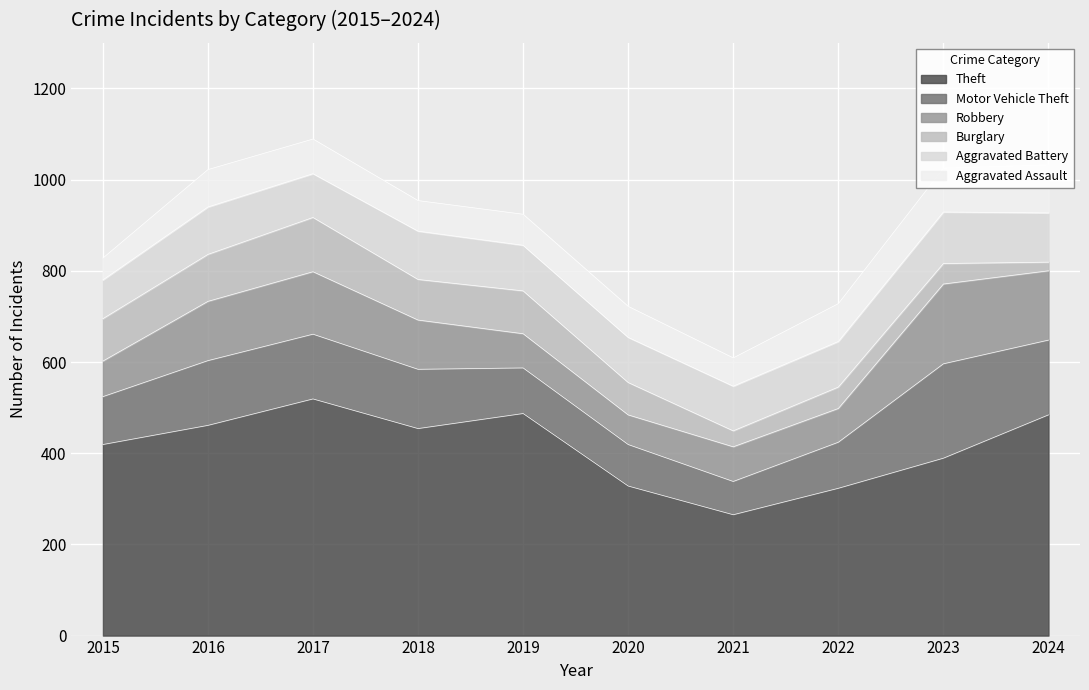

What are all the series names shown in the legend?

Theft, Motor Vehicle Theft, Robbery, Burglary, Aggravated Battery, Aggravated Assault